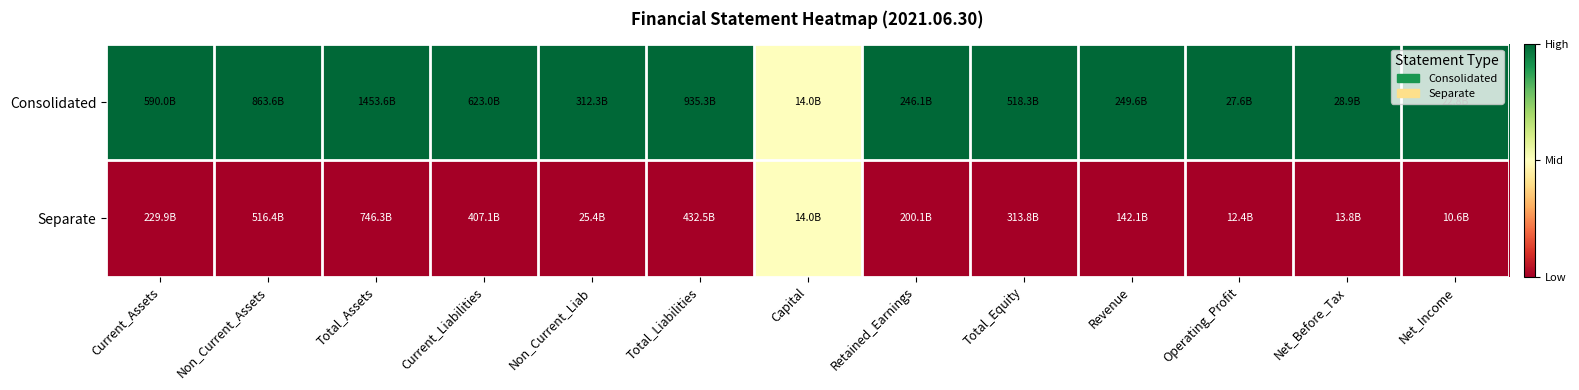

Which category has the highest value across all series?

Current_Assets